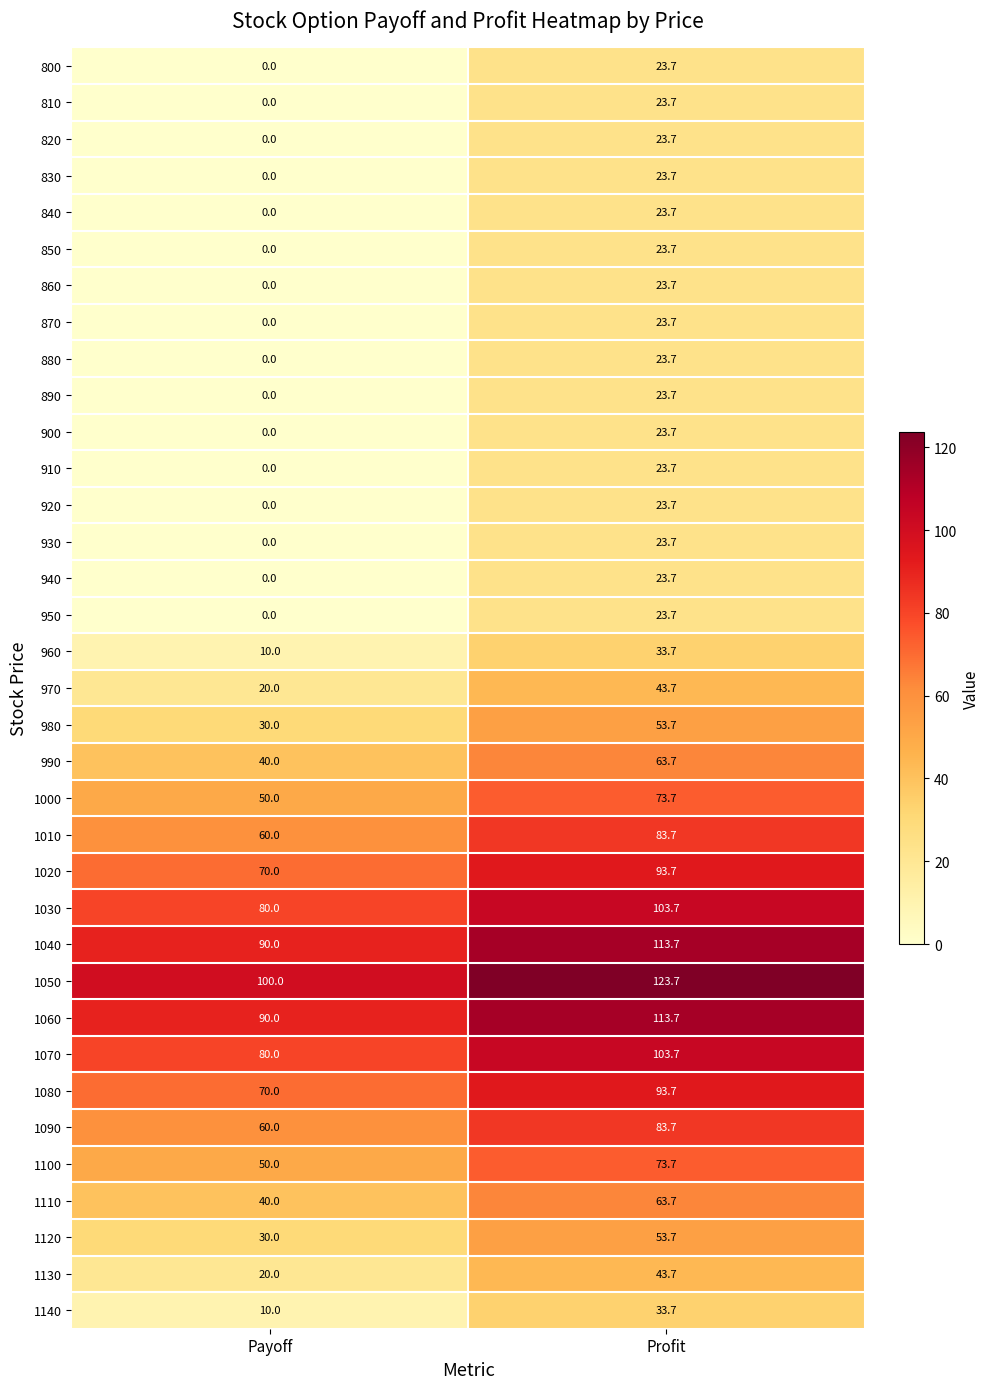

Count the number of categories in the chart.

2